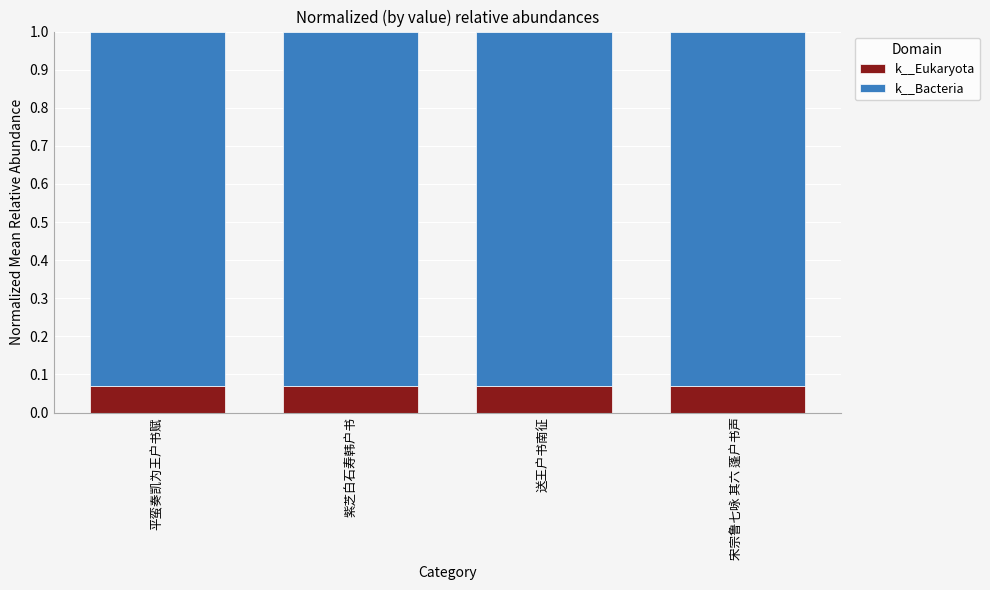

What is the total value across all series at 平蛮奏凯为王户书赋?

1.0